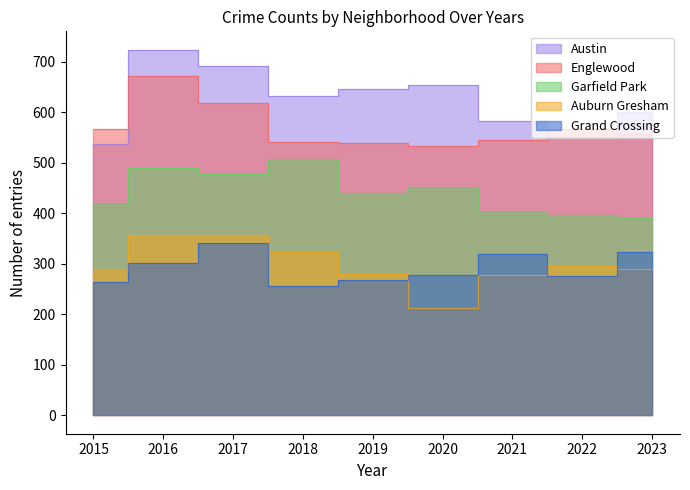

True or false: Grand Crossing and Garfield Park intersect in this chart.

False